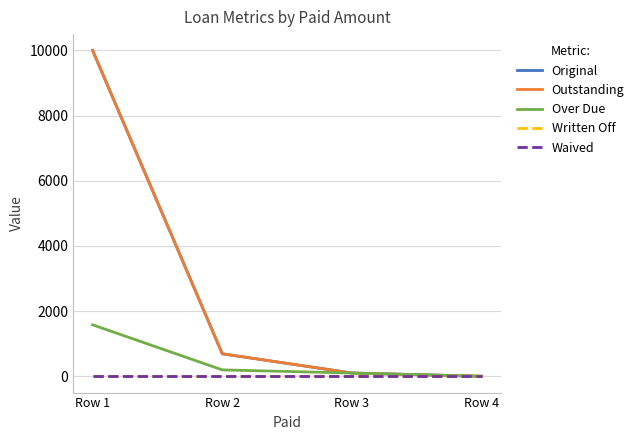

How many lines are shown in the chart?

5